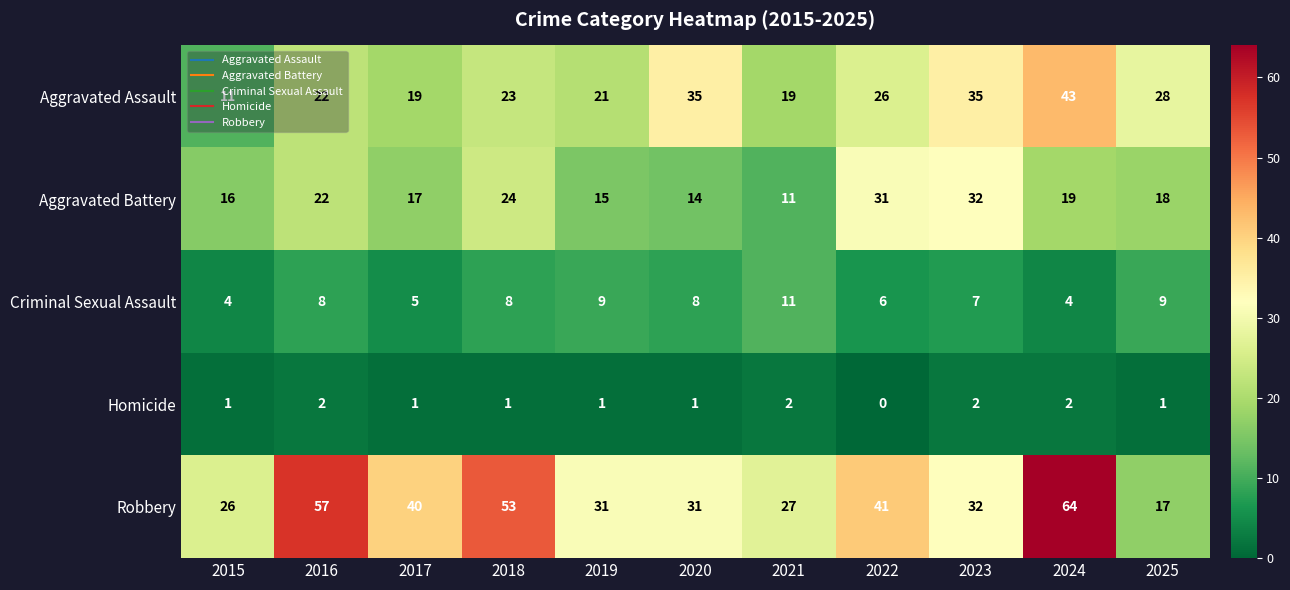

What is the sum of all Robbery values?

419